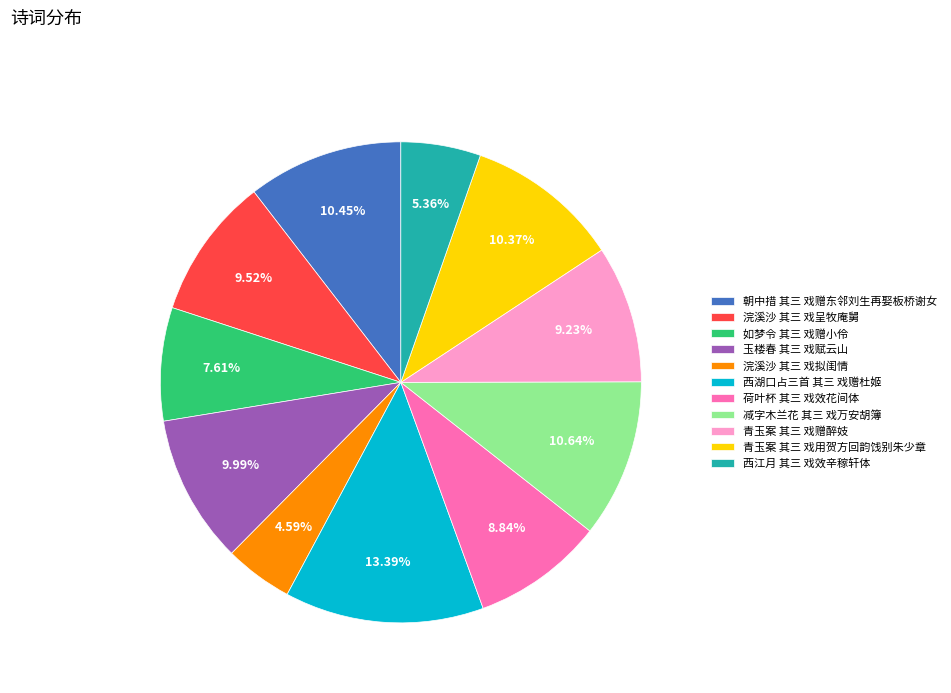

The 如梦令 其三 戏赠小伶 slice represents 8% of the pie. True or false?

True